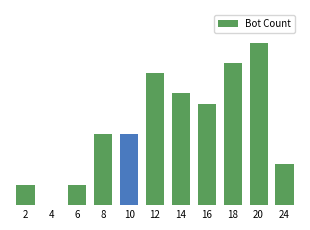

Rank the categories by value from lowest to highest.

4, 2, 6, 24, 8, 10, 16, 14, 12, 18, 20